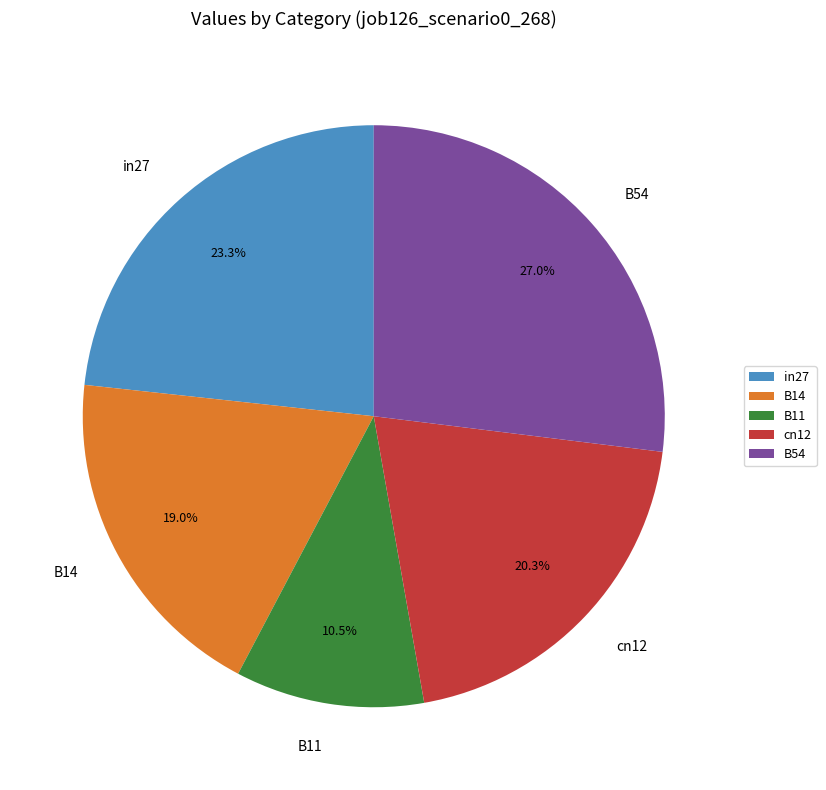

What percentage is the B14 slice, to the nearest percent?

19%